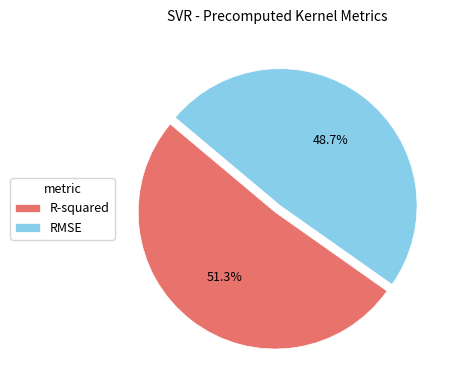

How many segments does this pie chart have?

2